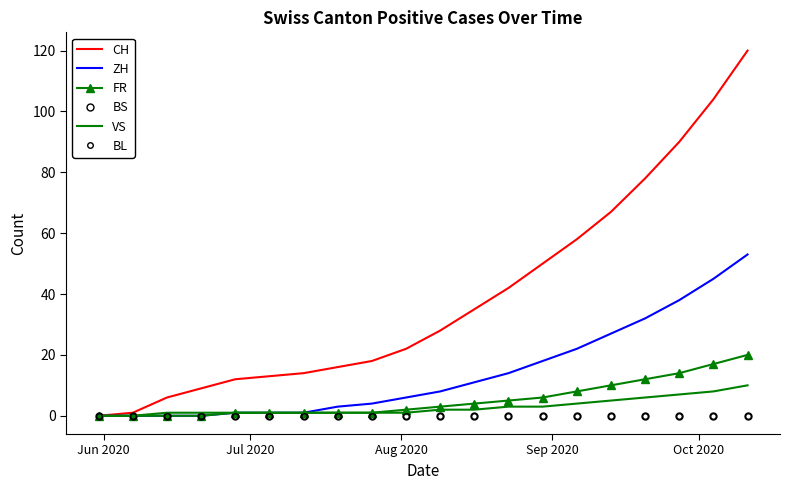

Rank the series by their maximum value, from lowest to highest.

BS, BL, VS, FR, ZH, CH